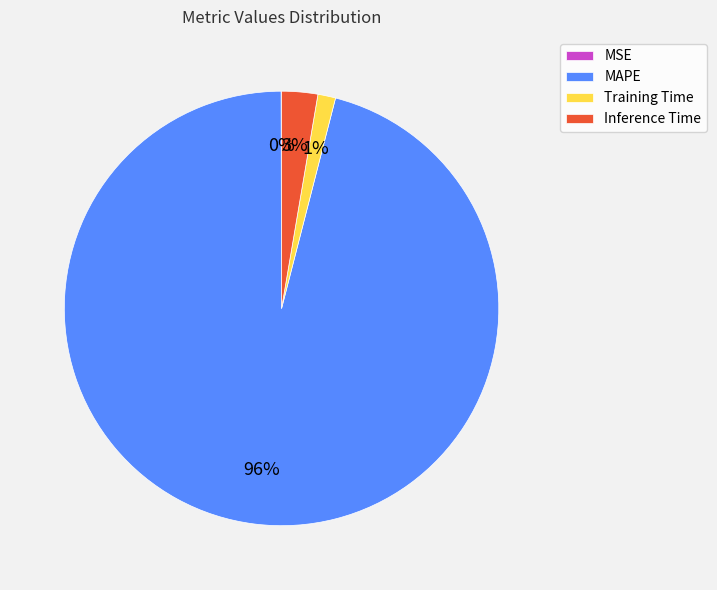

What is the largest slice in the pie chart?

MAPE